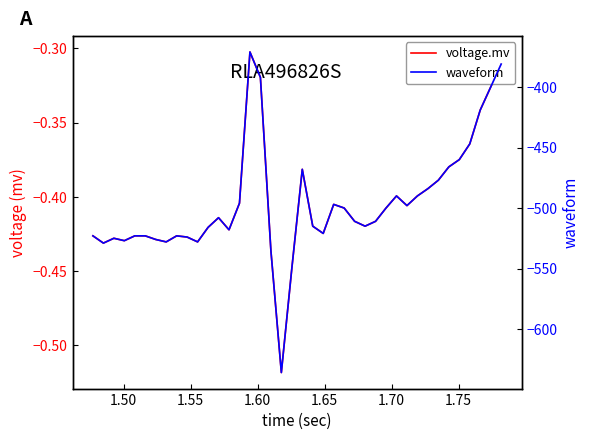

What are all the series names shown in the legend?

voltage.mv, waveform